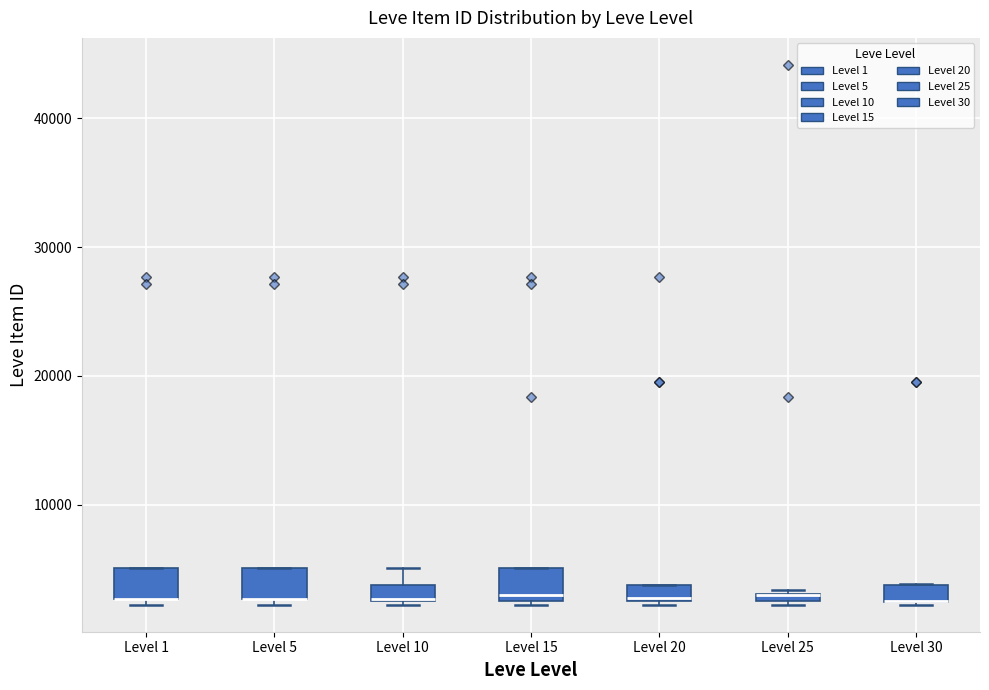

Where does the median line of the box for Level 15 sit on the y-axis? The values are not printed on the chart, so give them approximately, as read against the axis.

3000